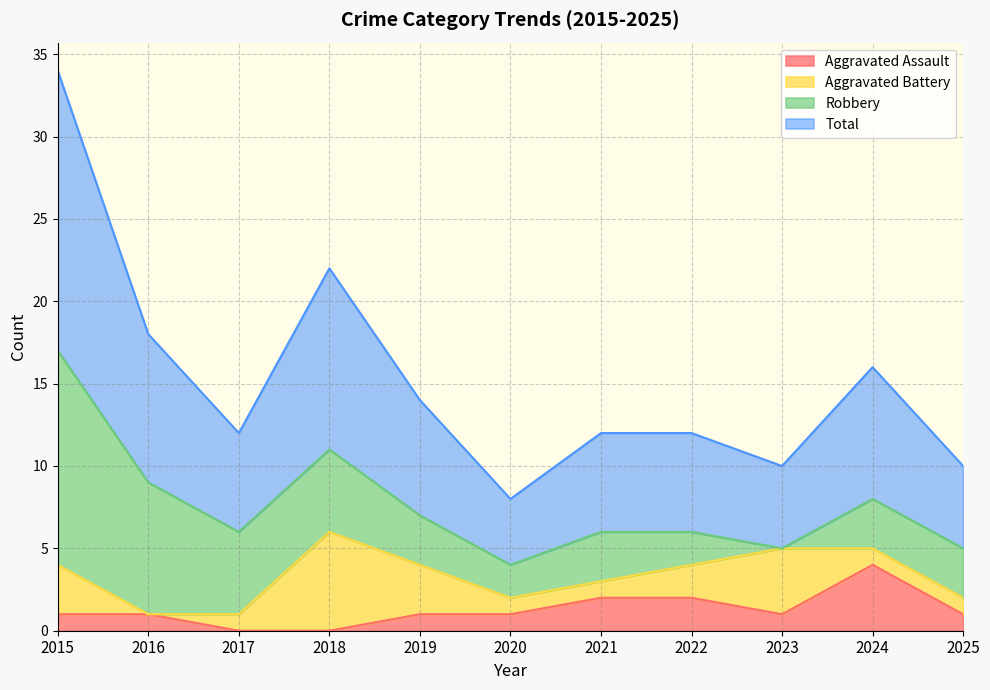

How many data points in Aggravated Assault are above 1?

3